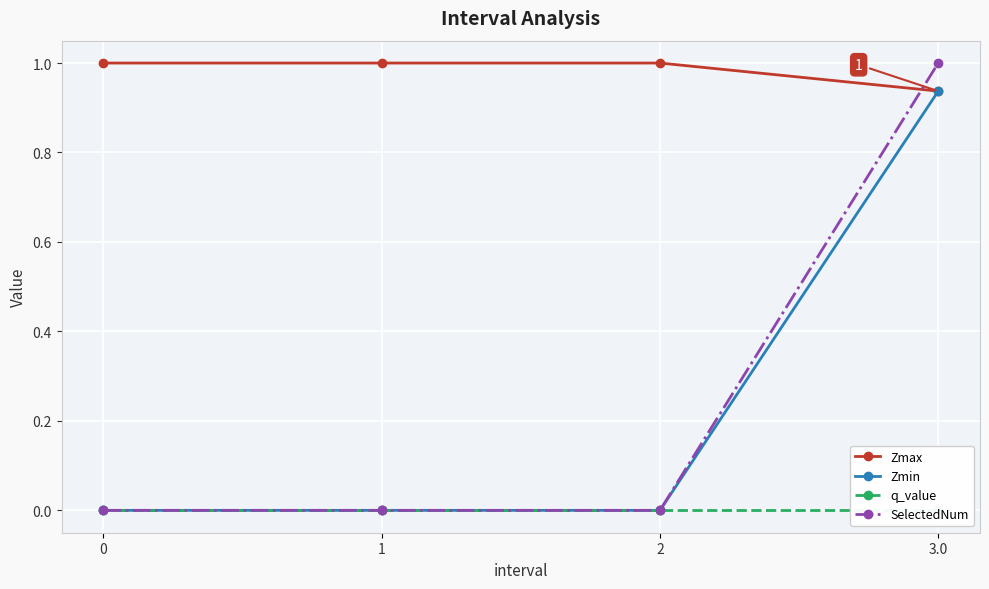

Is the value of Zmax at 3.0 greater than the value of q_value at 0?

Yes